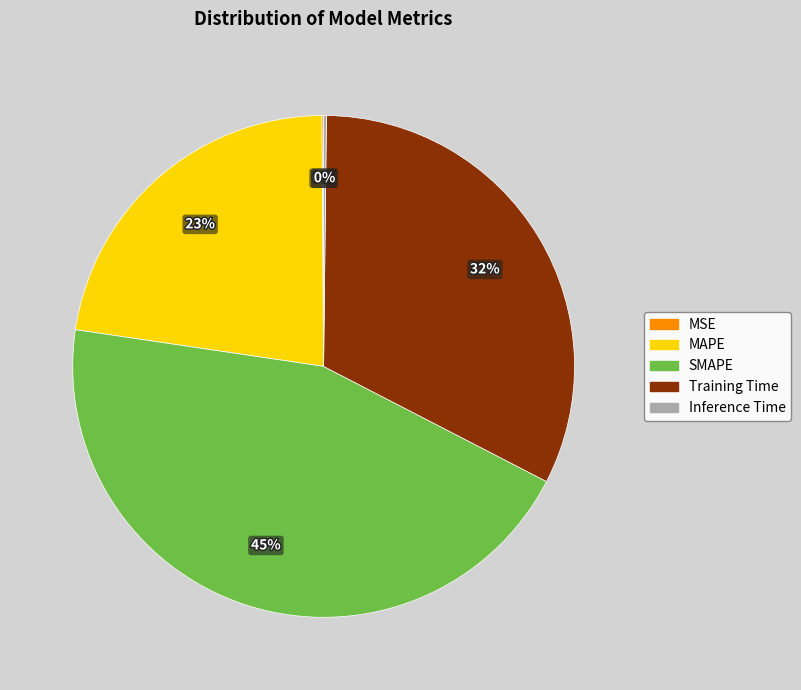

What percentage is the MAPE slice, to the nearest percent?

23%